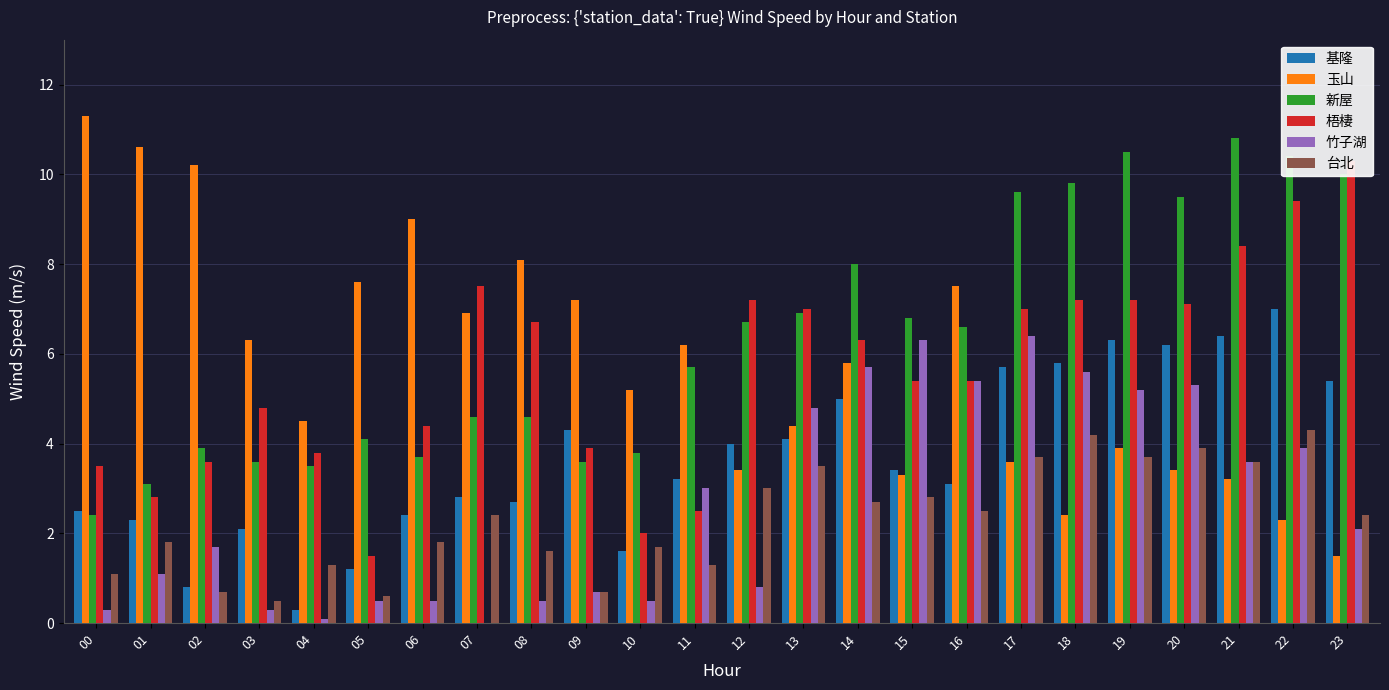

What is the difference between the maximum and minimum values in the 玉山 series?

9.8